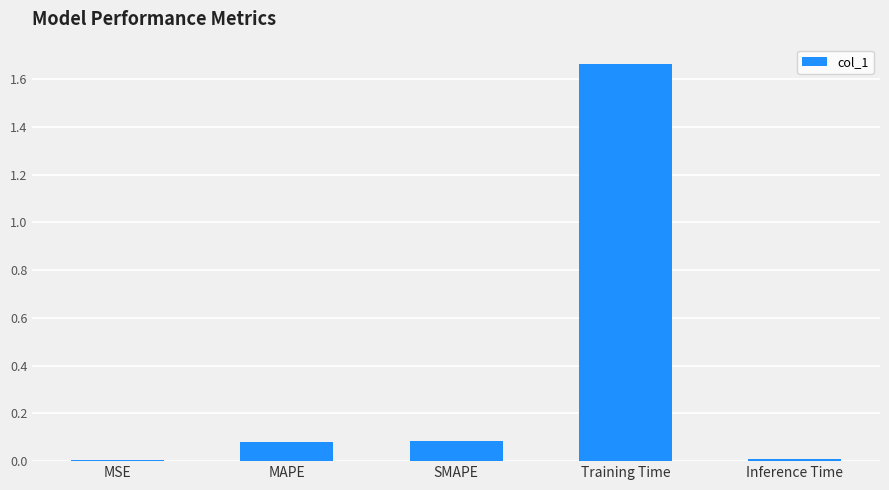

What is the change in value from MAPE to Training Time?

+1.6